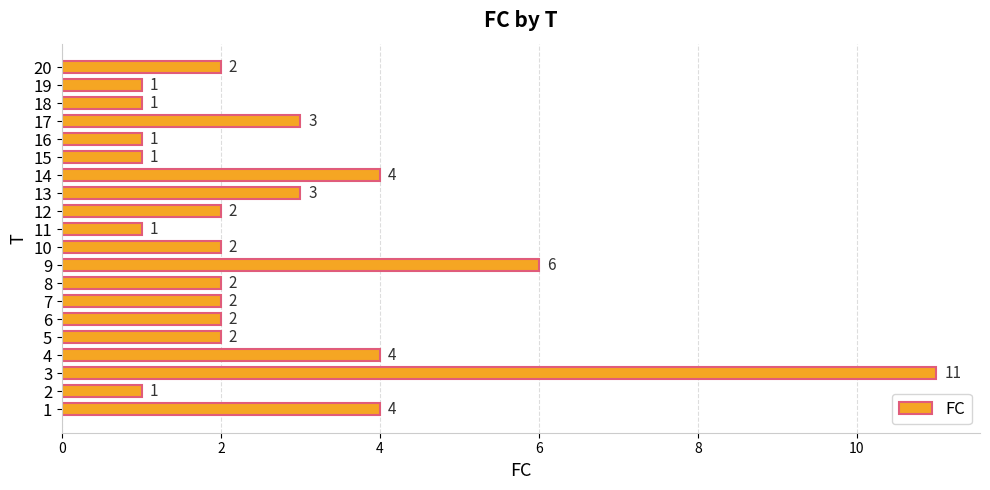

Count the number of categories in the chart.

20